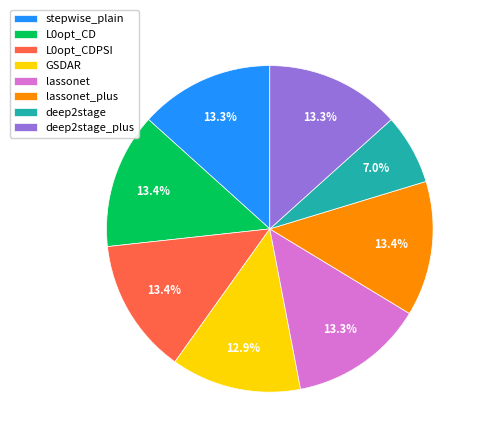

Between L0opt_CD and deep2stage, which is larger?

L0opt_CD